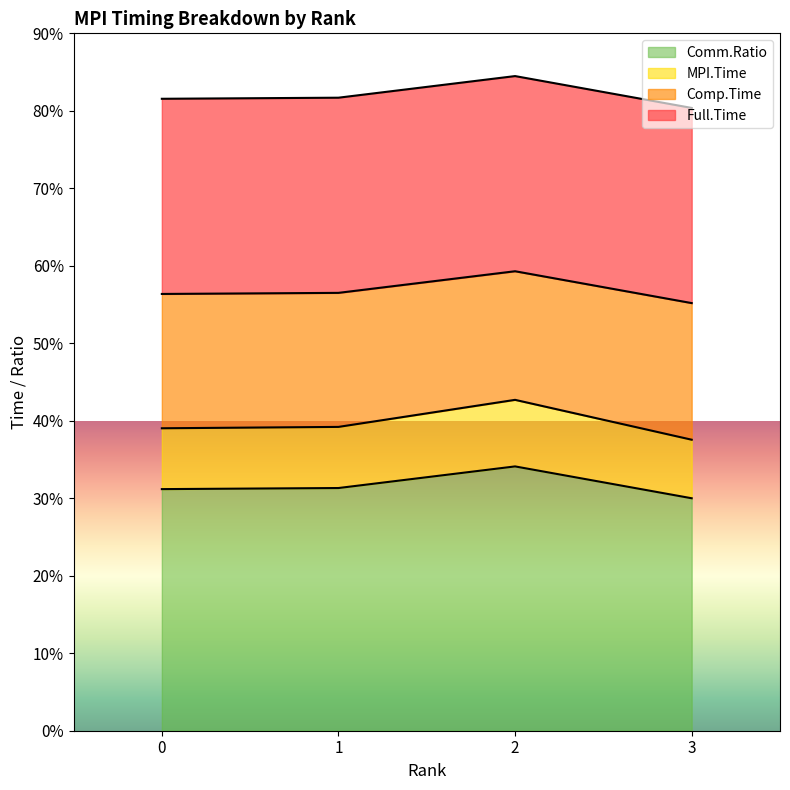

Is it true that Comm.Ratio equals 16.1 at 2?

False